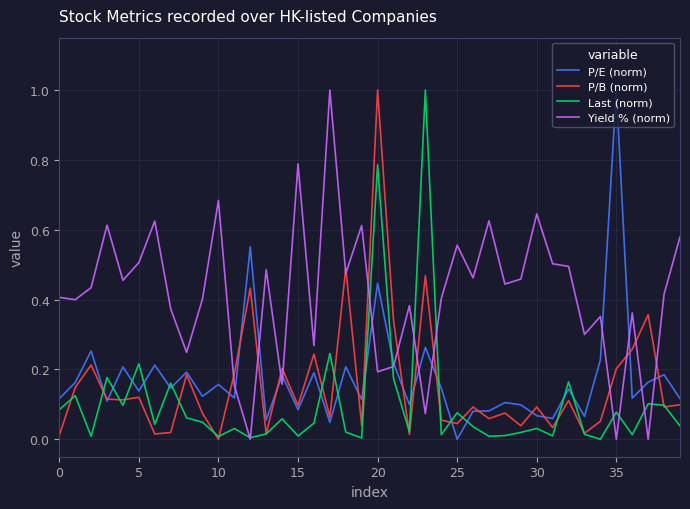

After their last crossing, which series has the higher values: P/E (norm) or Last (norm)?

P/E (norm)